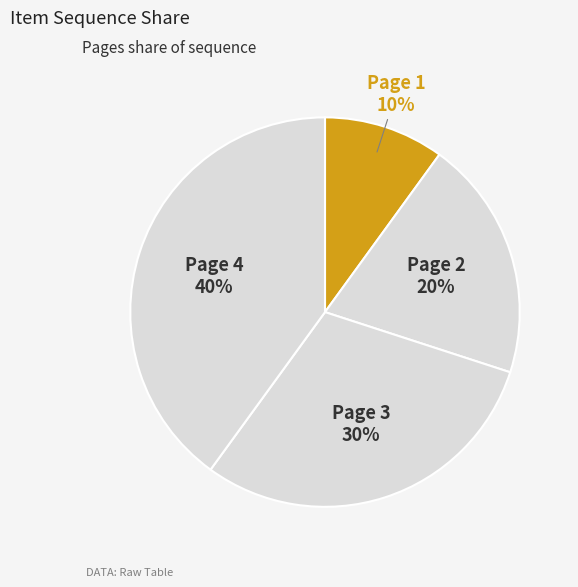

Rank the categories by value from lowest to highest.

Page 1, Page 2, Page 3, Page 4